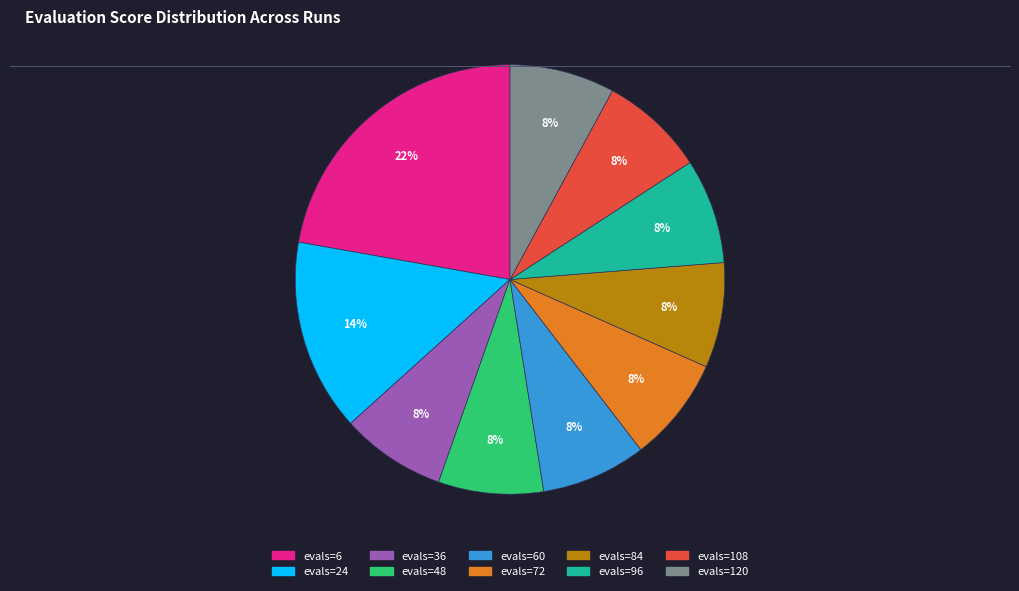

How many slices are in this pie chart?

10